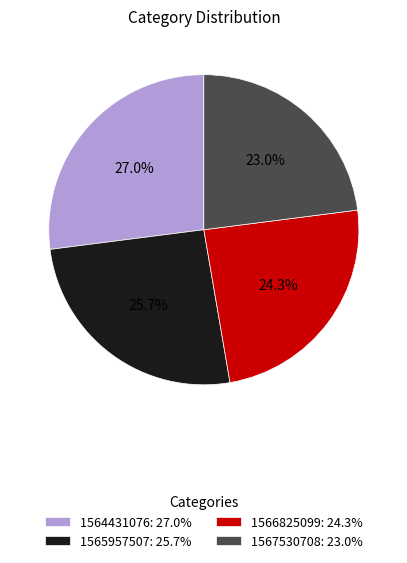

To the nearest percent, what is the difference between the largest and smallest slice percentages?

4%